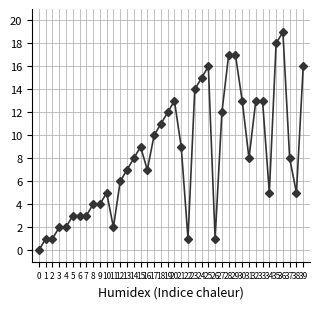

How many lines are shown in the chart?

1